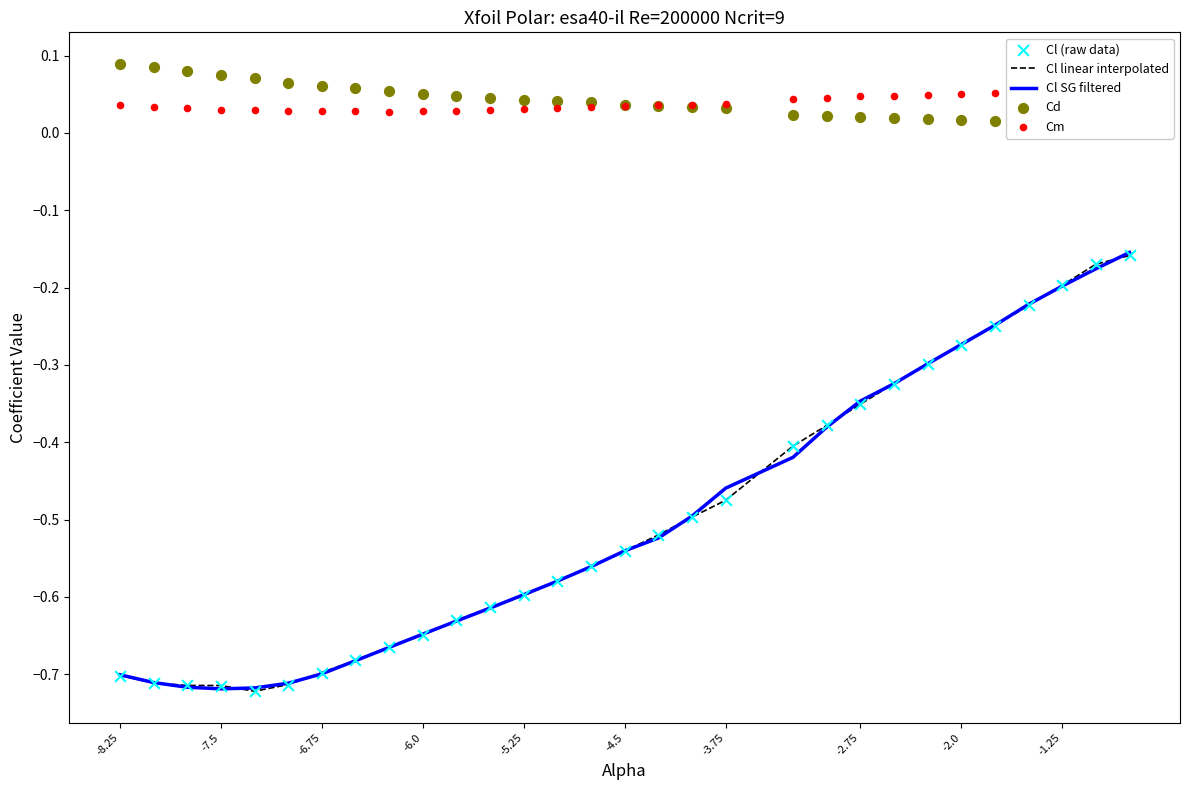

At how many categories does at least one series exceed 0?

30